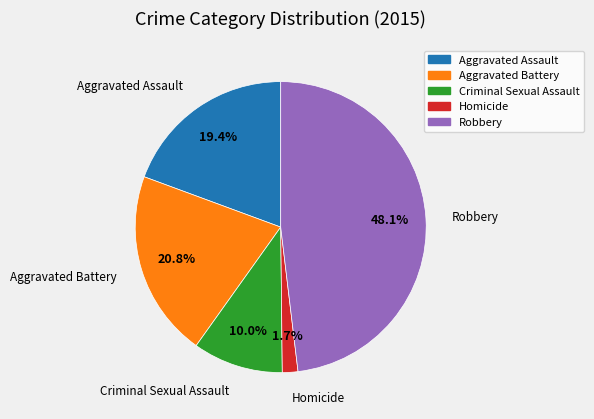

Is the sum of Aggravated Battery and Aggravated Assault greater than half?

No